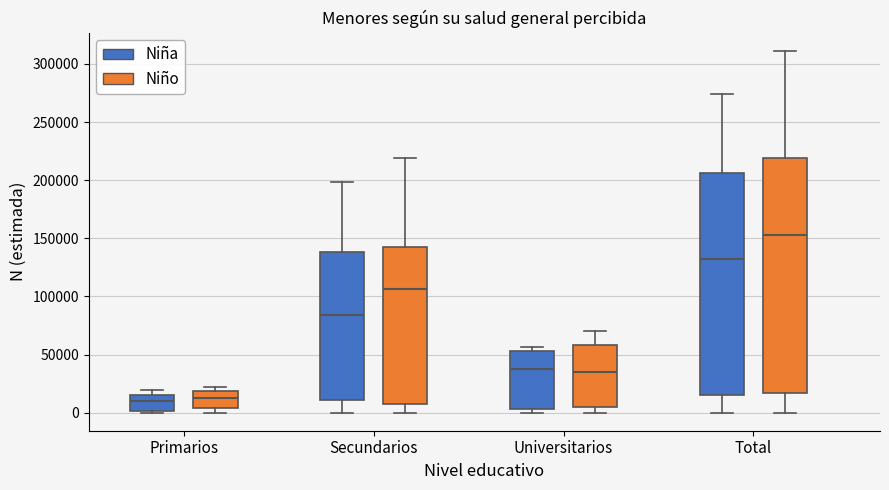

Reading left to right, transcribe this box plot: for each box, give where its median line is, the range the box spans, and where its two whiskers end, as read against the y-axis. The values are not printed on the chart, so give them approximately, as read against the axis.

Primarios (Niña): median 10000, box 0 to 15000, whiskers 0 (just below the box's lower edge) to 20000
Primarios (Niño): median 10000, box 5000 to 20000, whiskers 0 to 20000 (just above the box's upper edge)
Secundarios (Niña): median 85000, box 10000 to 140000, whiskers 0 to 200000
Secundarios (Niño): median 105000, box 10000 to 145000, whiskers 0 to 220000
Universitarios (Niña): median 40000, box 5000 to 55000, whiskers 0 to 55000 (just above the box's upper edge)
Universitarios (Niño): median 35000, box 5000 to 60000, whiskers 0 to 70000
Total (Niña): median 130000, box 15000 to 205000, whiskers 0 to 275000
Total (Niño): median 155000, box 15000 to 220000, whiskers 0 to 310000